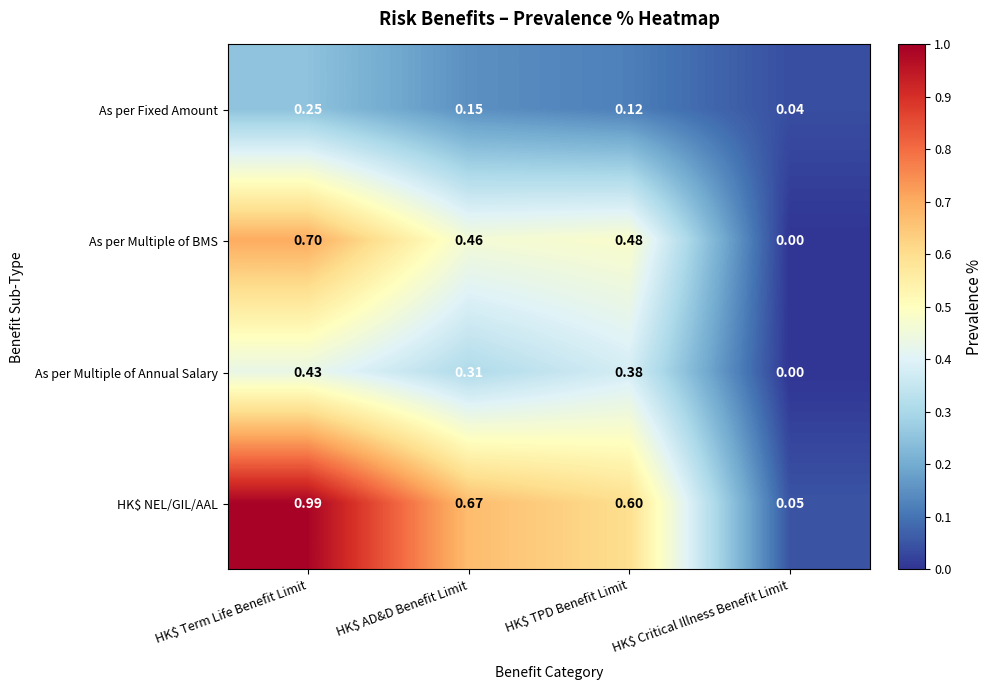

Which series has the largest total across all categories?

HK$ NEL/GIL/AAL